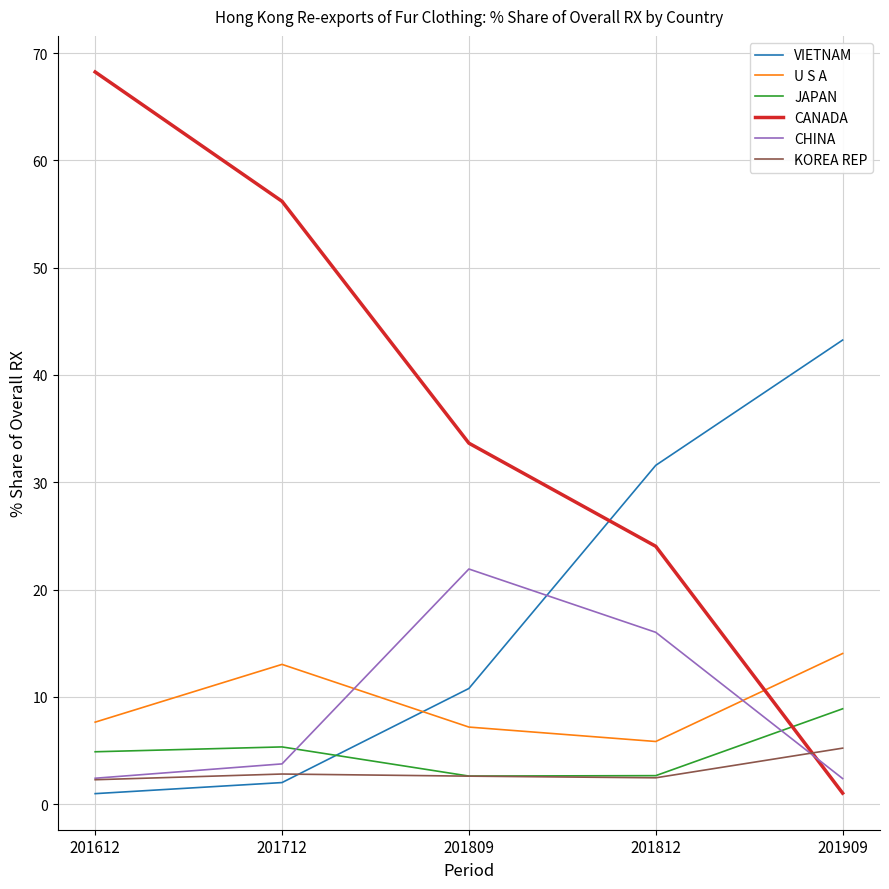

Is the value of U S A at 201909 greater than the value of JAPAN at 201809?

Yes